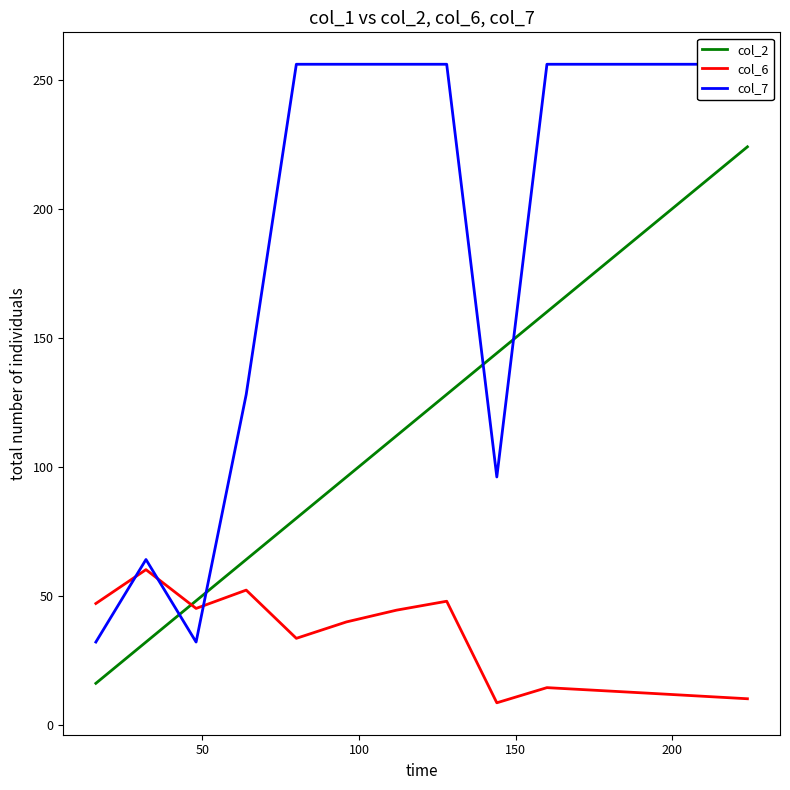

True or false: col_2 and col_6 cross at least once.

True